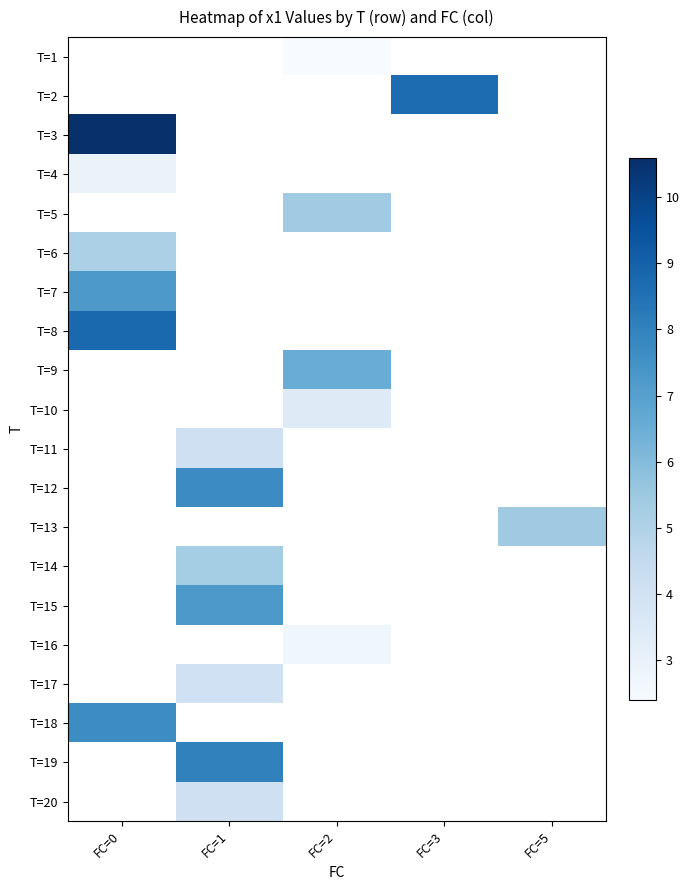

List the series in order of their overall mean, highest first.

T=1, T=2, T=3, T=4, T=5, T=6, T=7, T=8, T=9, T=10, T=11, T=12, T=13, T=14, T=15, T=16, T=17, T=18, T=19, T=20